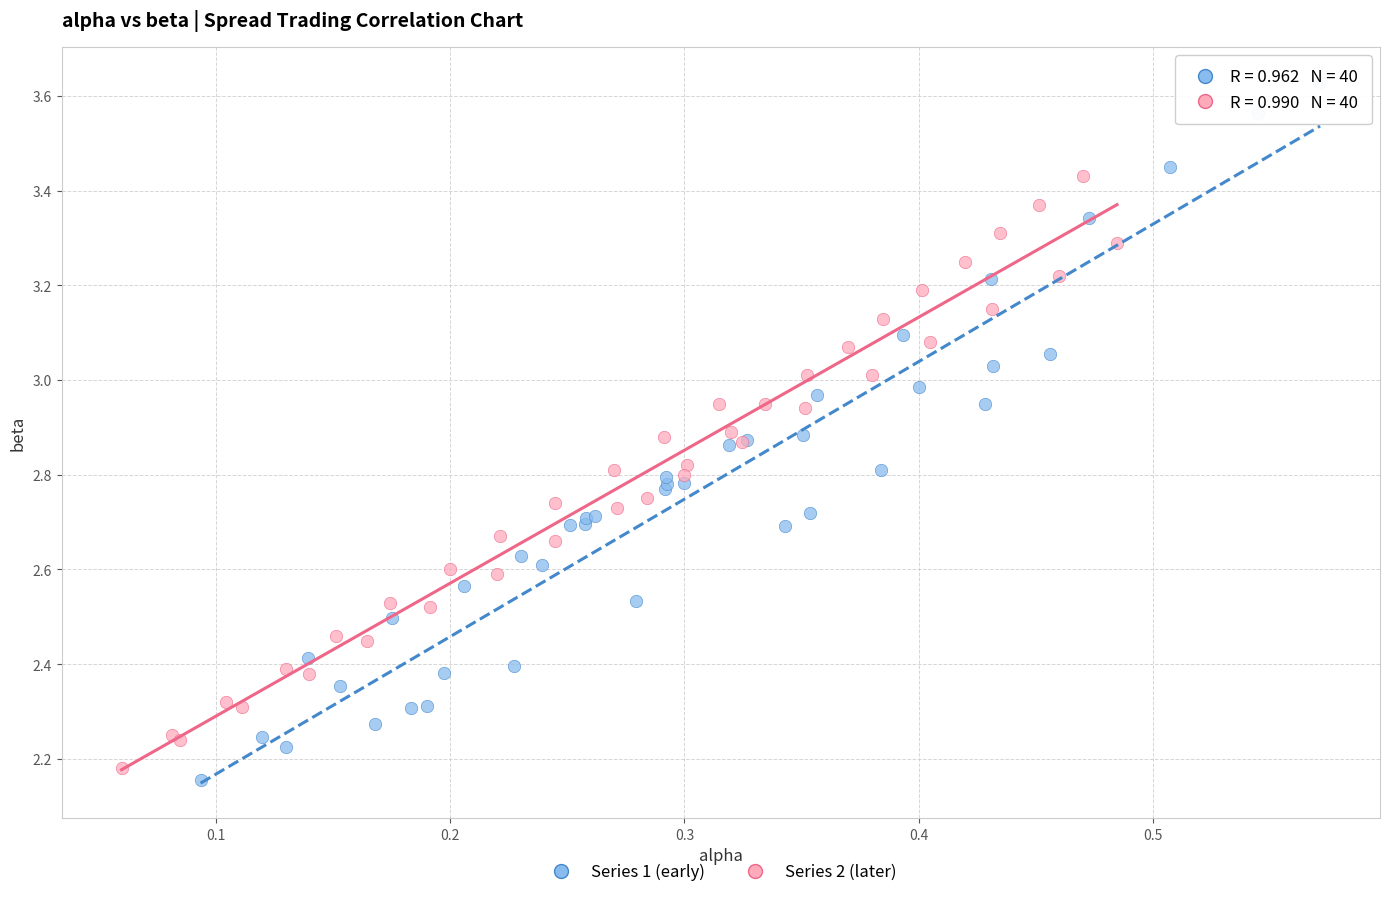

Which series reaches the minimum Y coordinate?

Series 1 (early)